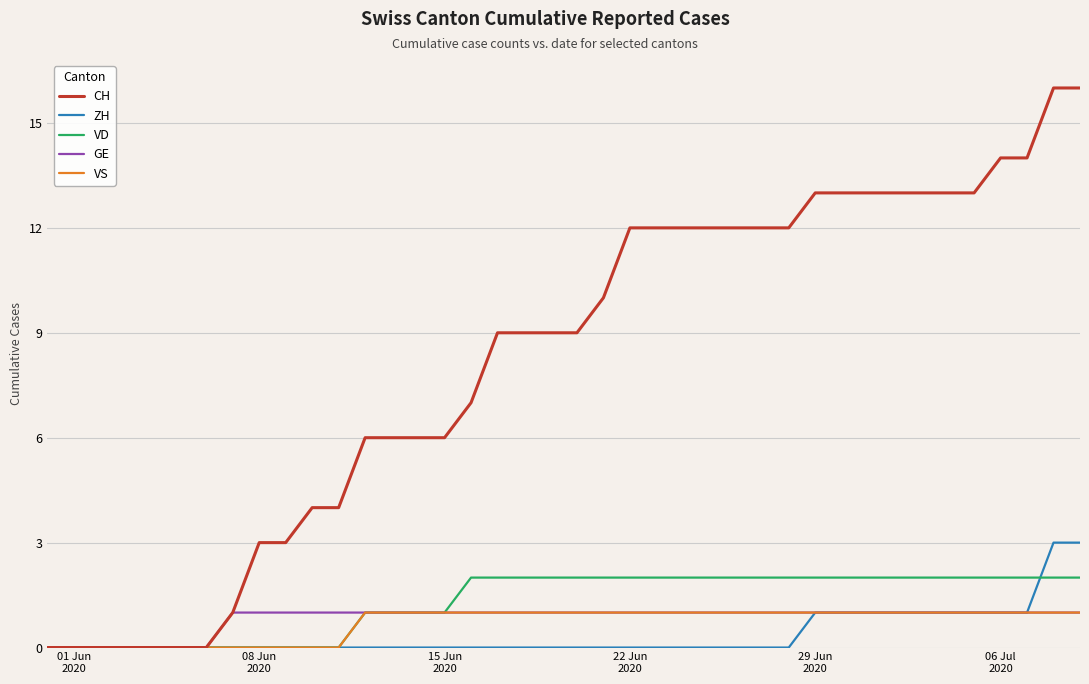

Which series has the widest spread of values?

CH